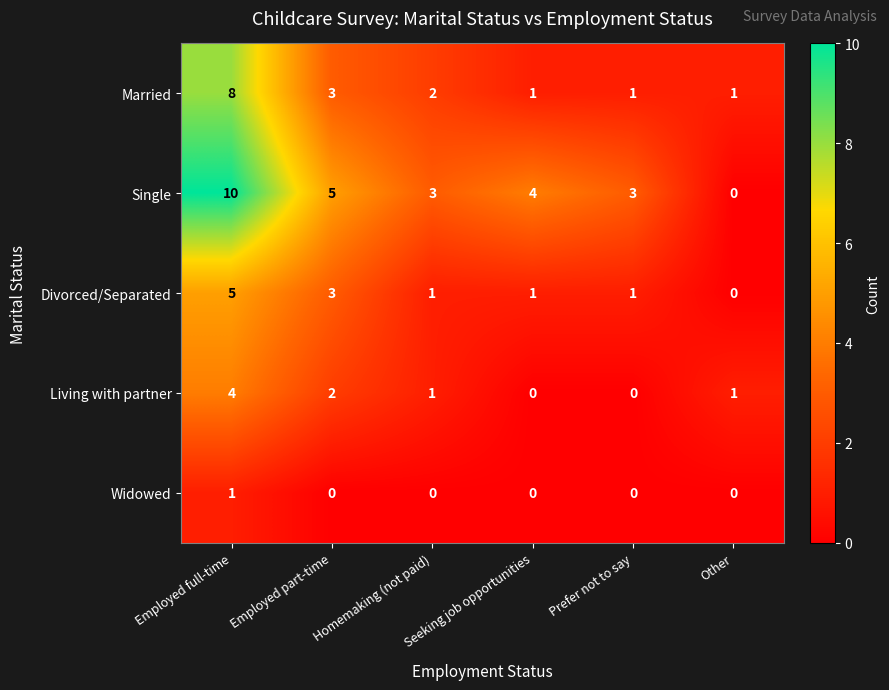

The Living with partner series shows 4 at Employed full-time. True or false?

True